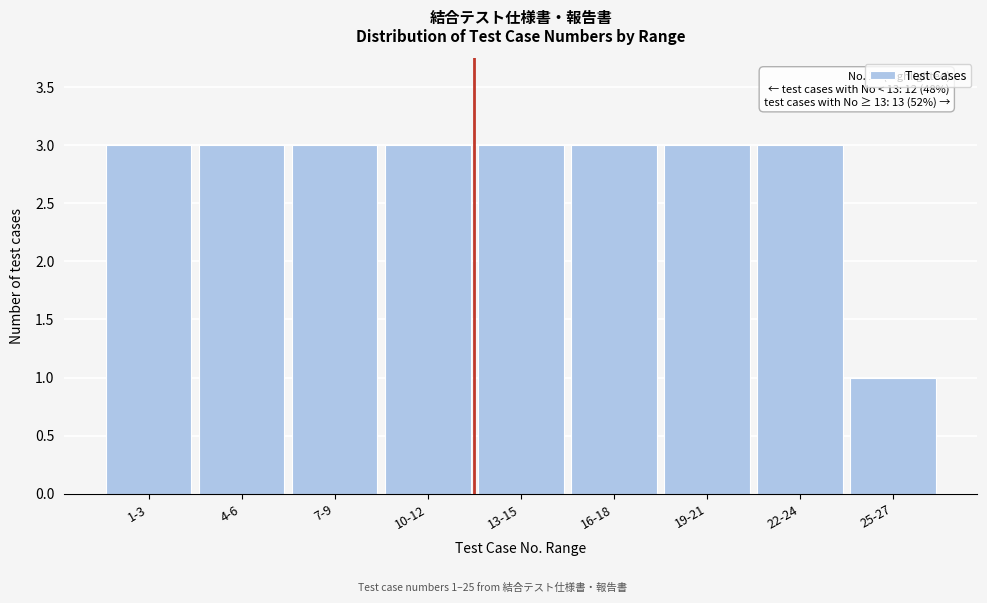

Reading left to right, what are all the values shown in this chart?

1-3=3	4-6=3	7-9=3	10-12=3	13-15=3	16-18=3	19-21=3	22-24=3	25-27=1